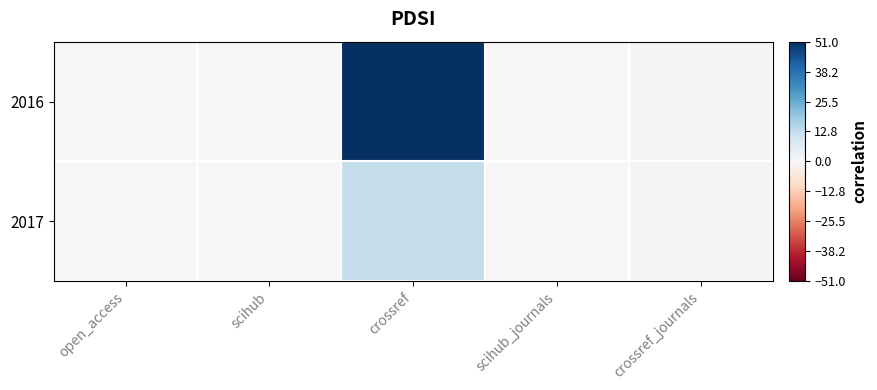

Reading left to right, list all the values displayed in this chart.

2016: open_access=0	scihub=0	crossref=51	scihub_journals=0	crossref_journals=1
2017: open_access=0	scihub=0	crossref=12	scihub_journals=0	crossref_journals=1